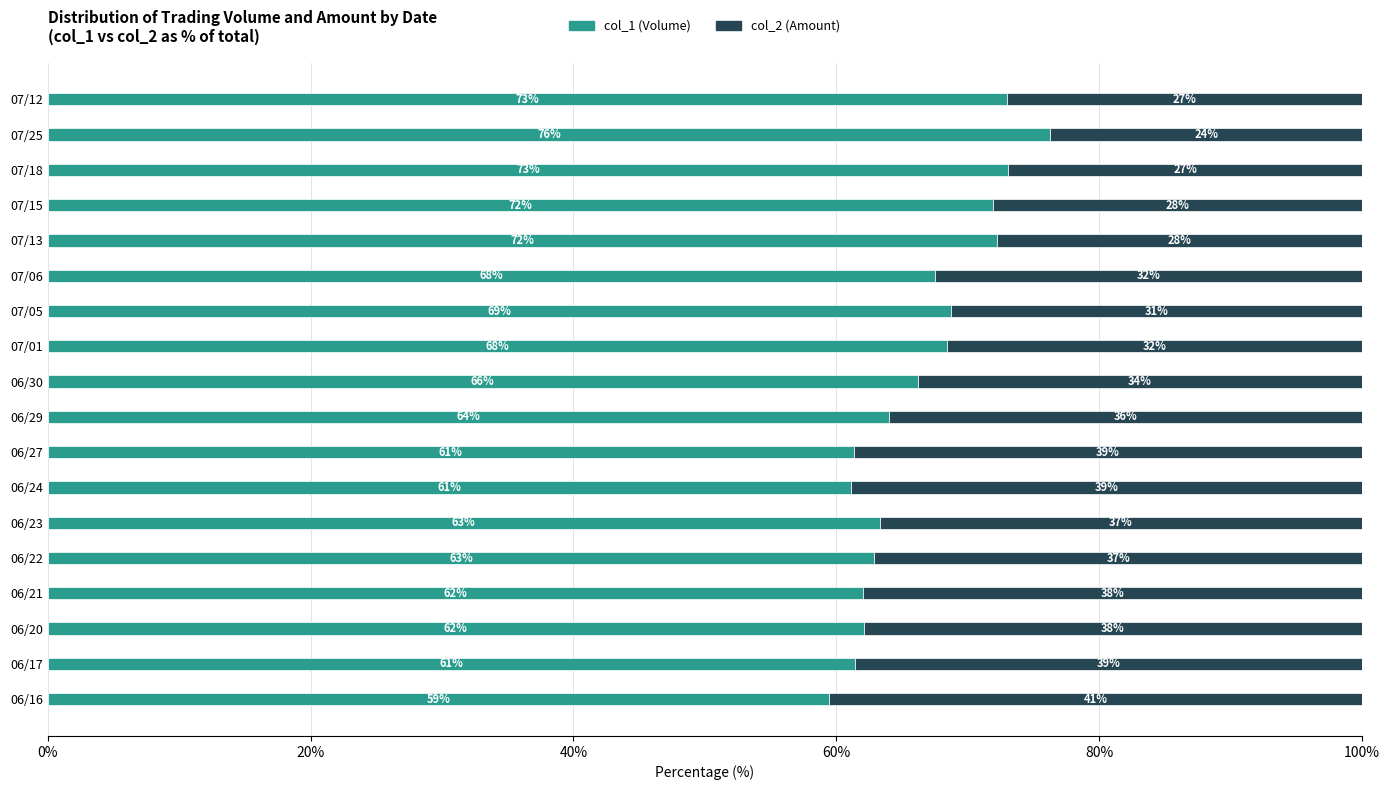

How many series are shown in this chart?

2